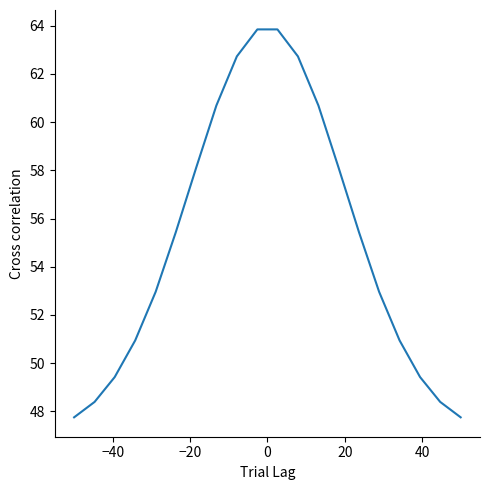

What is the greatest value displayed?

63.9